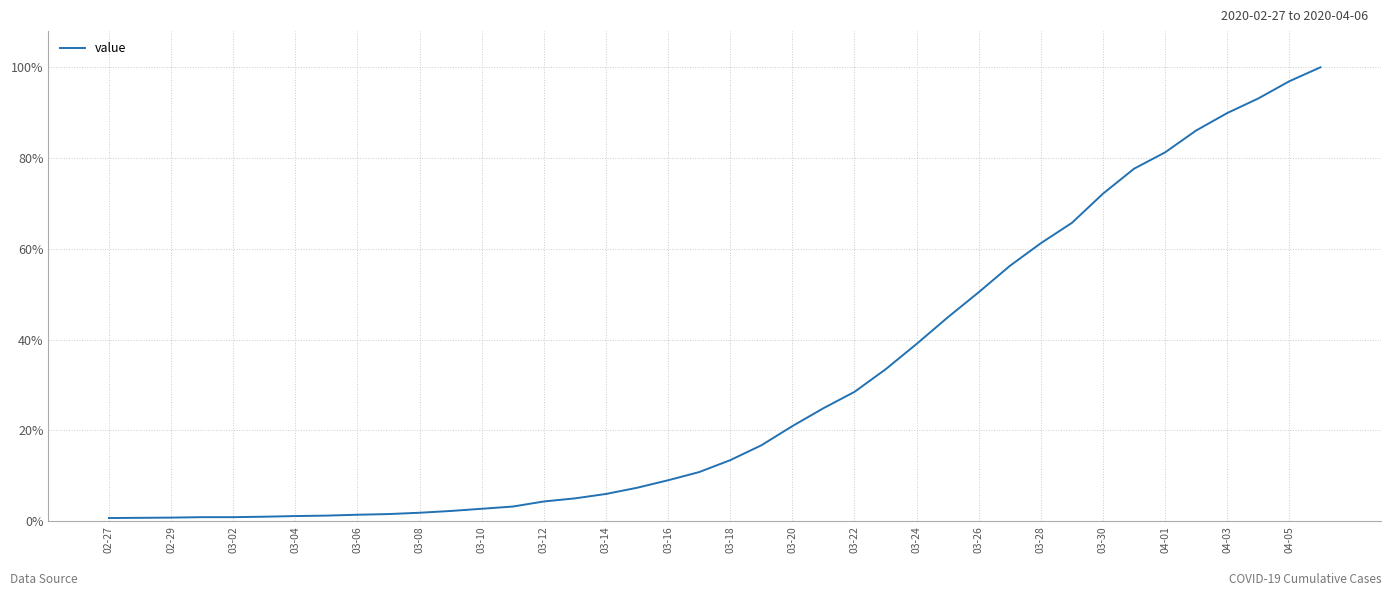

What is the difference between the maximum and minimum values?

99.3